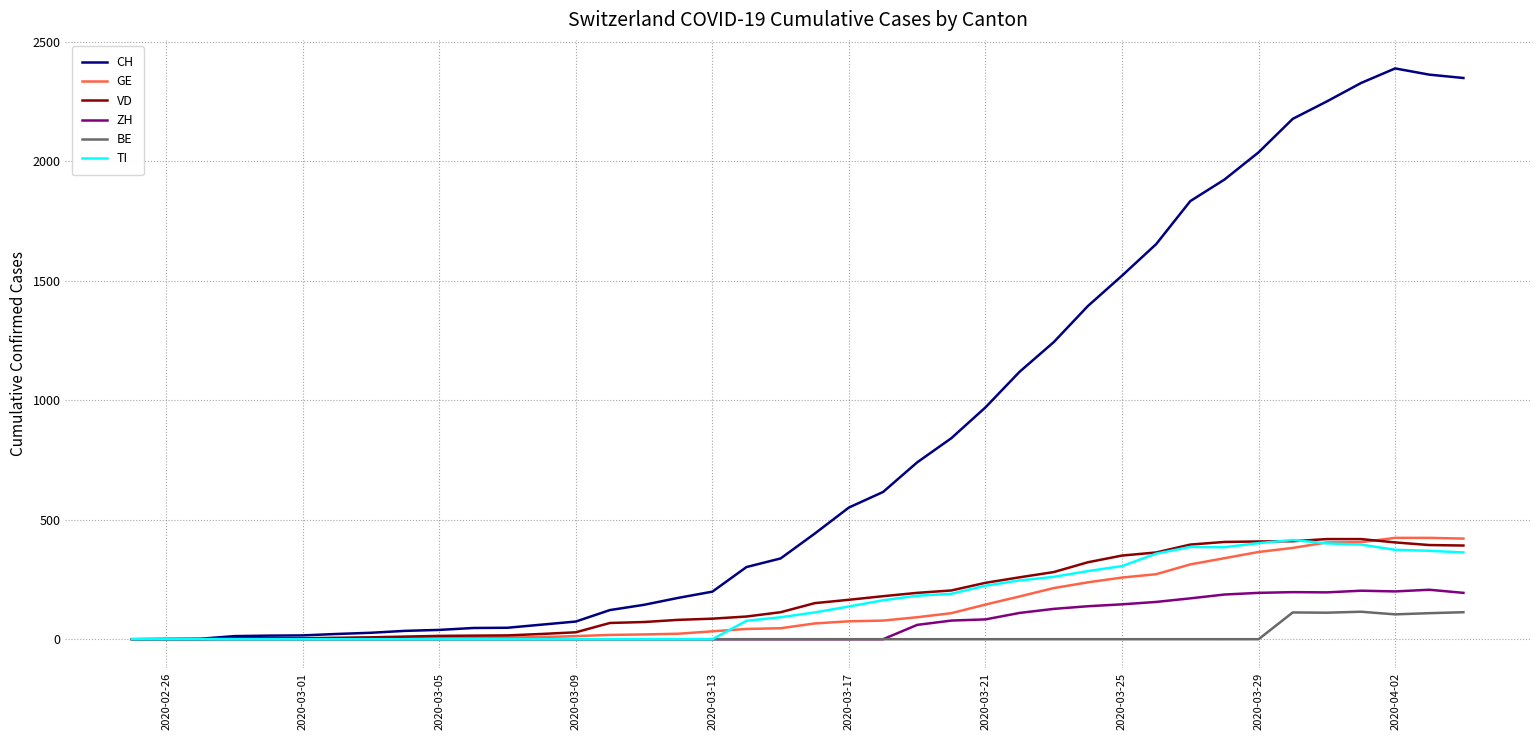

Which series has the largest range (max minus min)?

CH